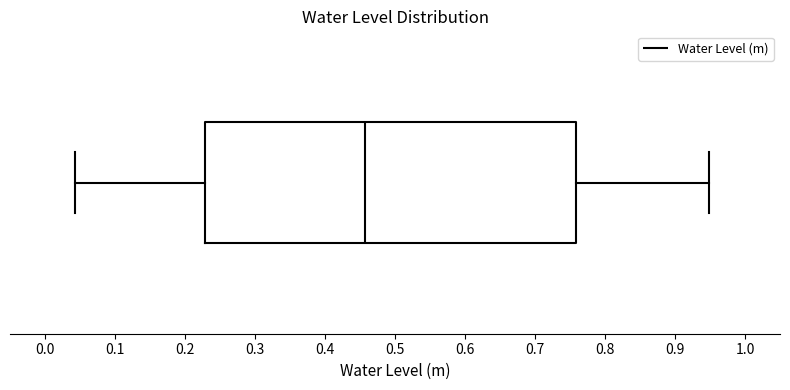

Transcribe this box plot: give where the median line is, the range the box spans, and where the two whiskers end, as read against the x-axis. The values are not printed on the chart, so give them approximately, as read against the axis.

median 0.46, box 0.23 to 0.76, whiskers 0.04 to 0.95